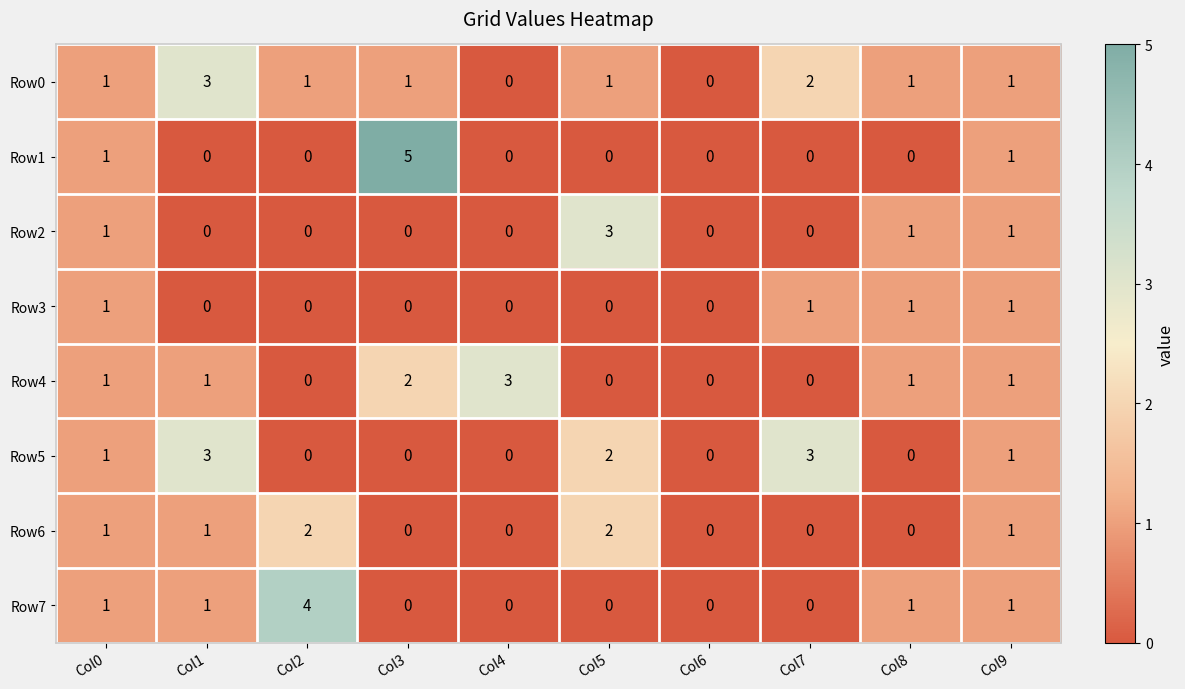

Is it true that Row6 equals 0 at Col7?

True